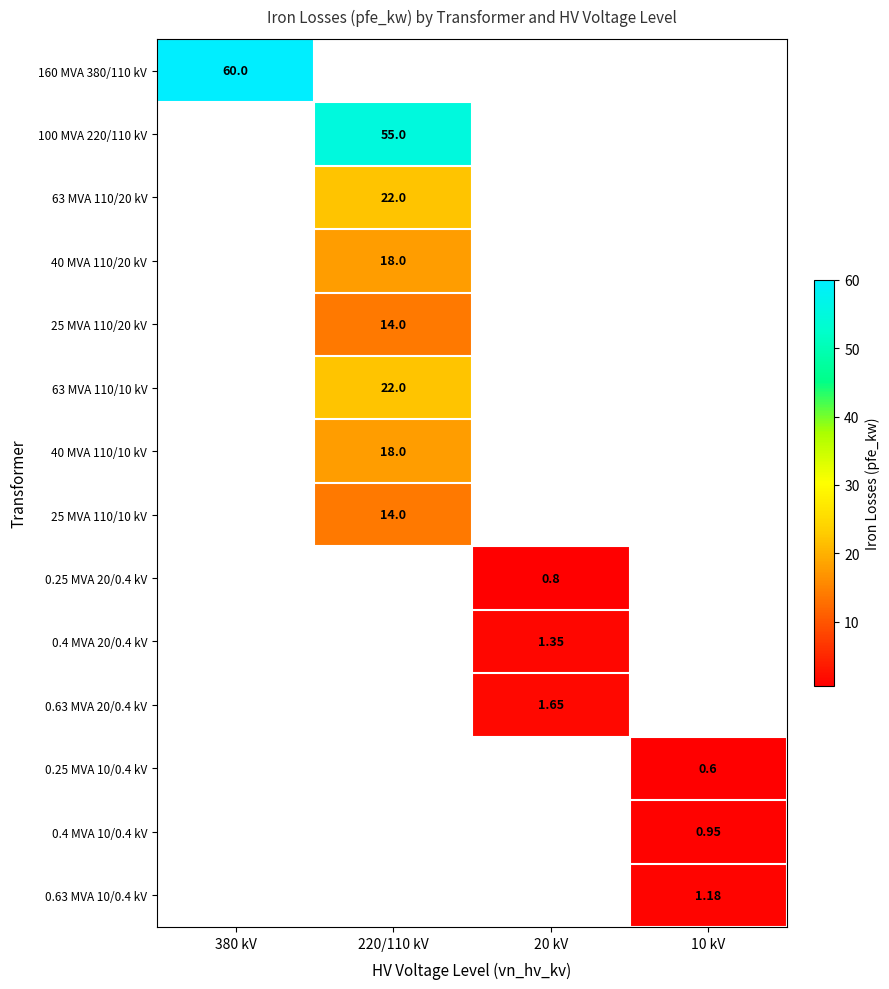

Which label corresponds to the largest value in the chart?

380 kV